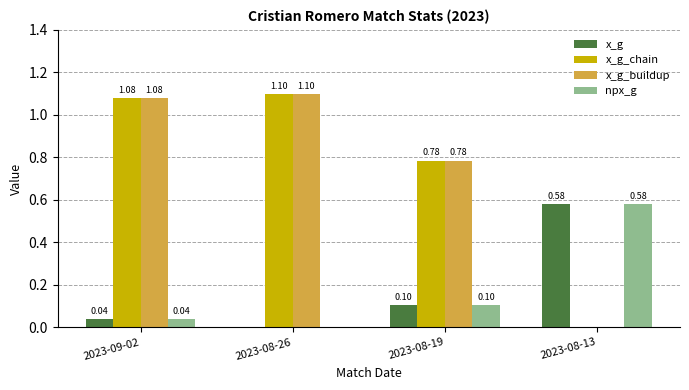

What is the sum of all x_g_buildup values?

3.0